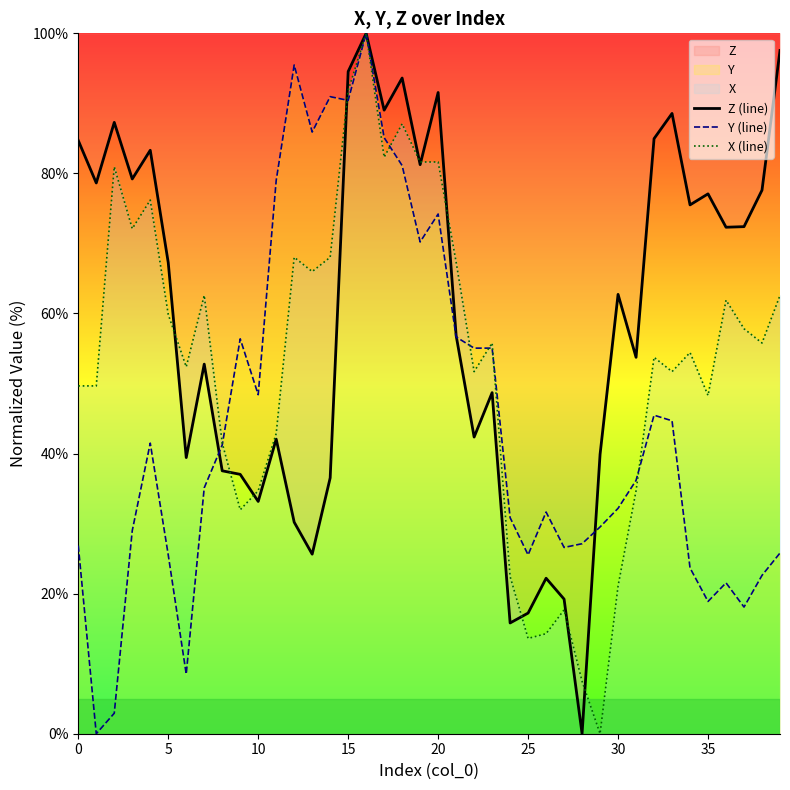

The Y (line) series shows 74.2 at 20. True or false?

True